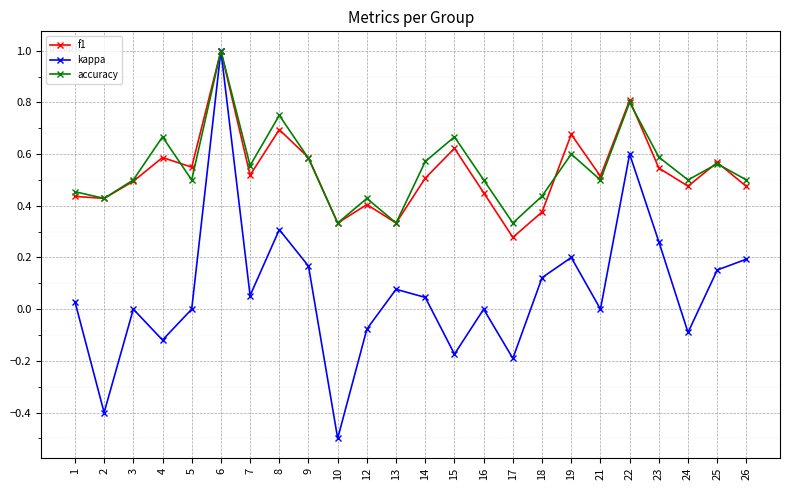

At which category is the sum across all series the highest?

6